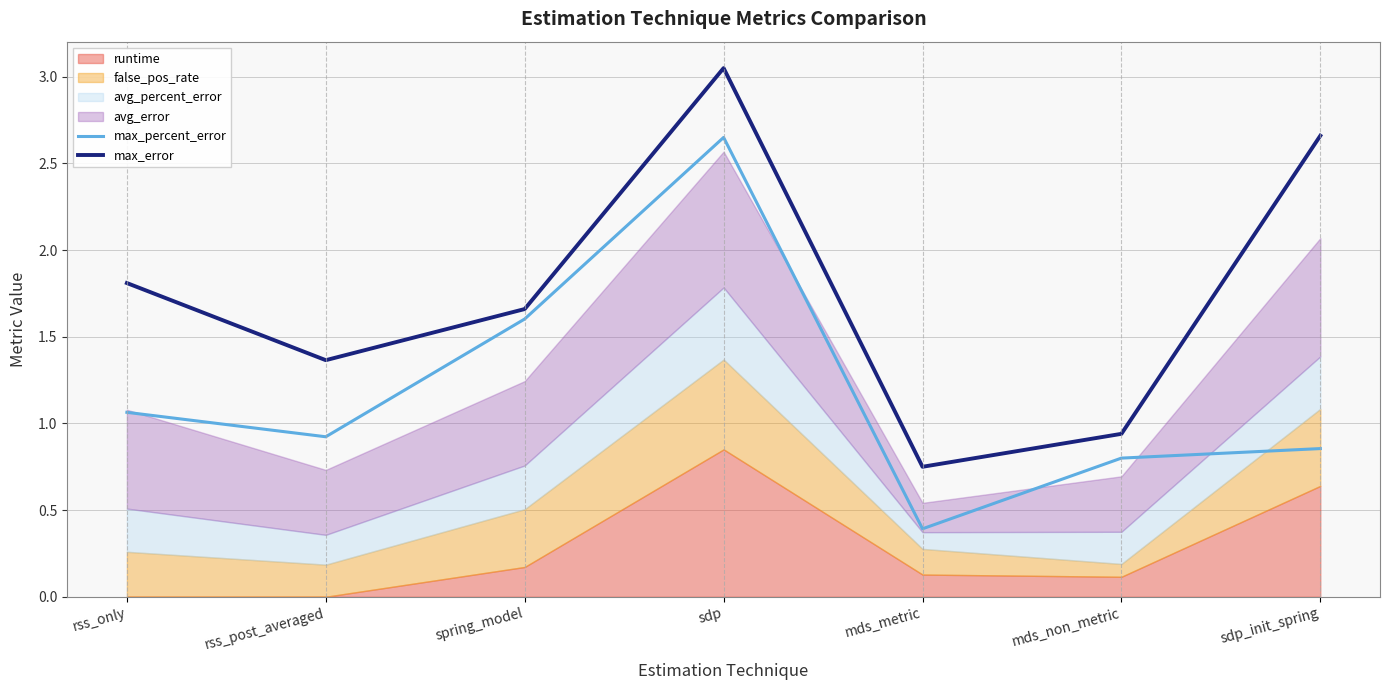

True or false: max_percent_error and max_error intersect in this chart.

False